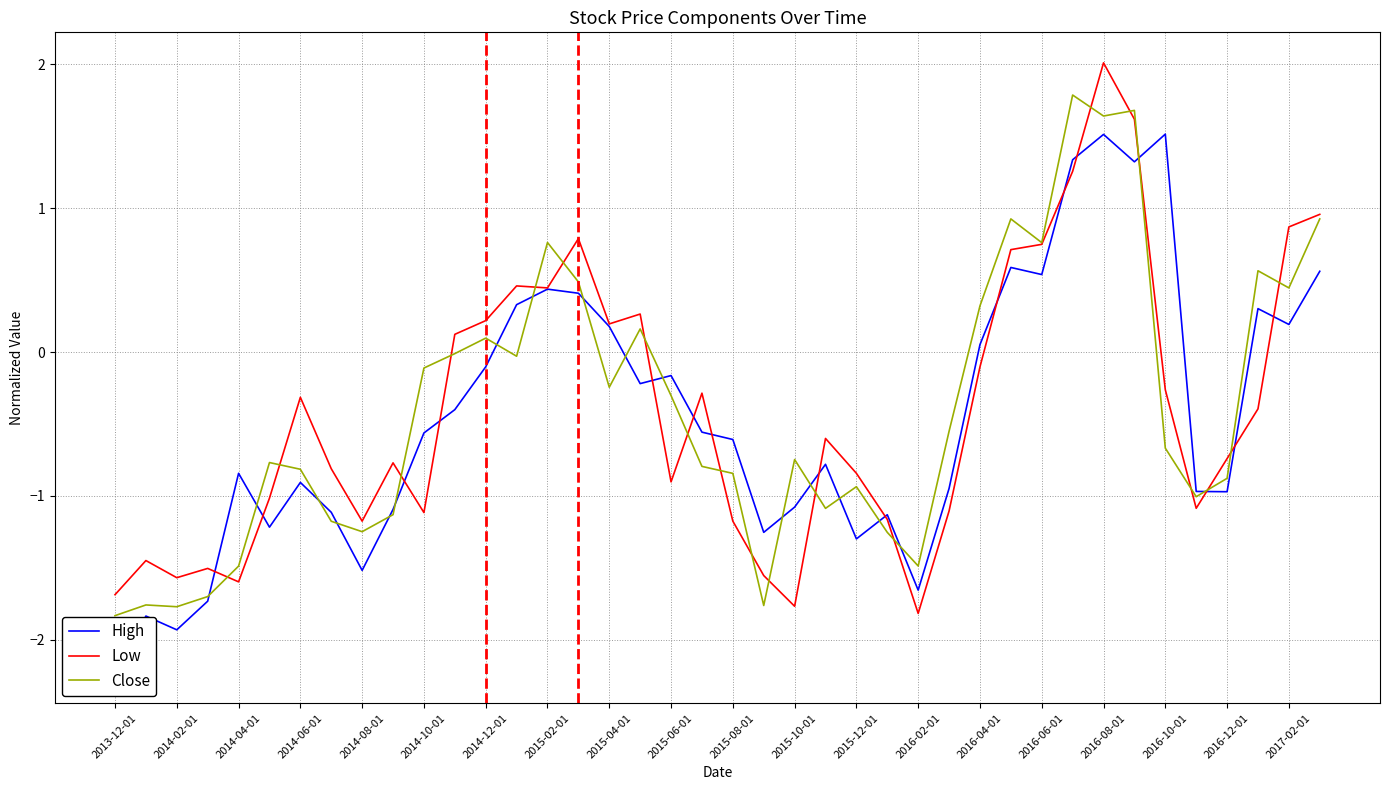

True or false: Low has a value of -1.4 at 2015-12-01.

False